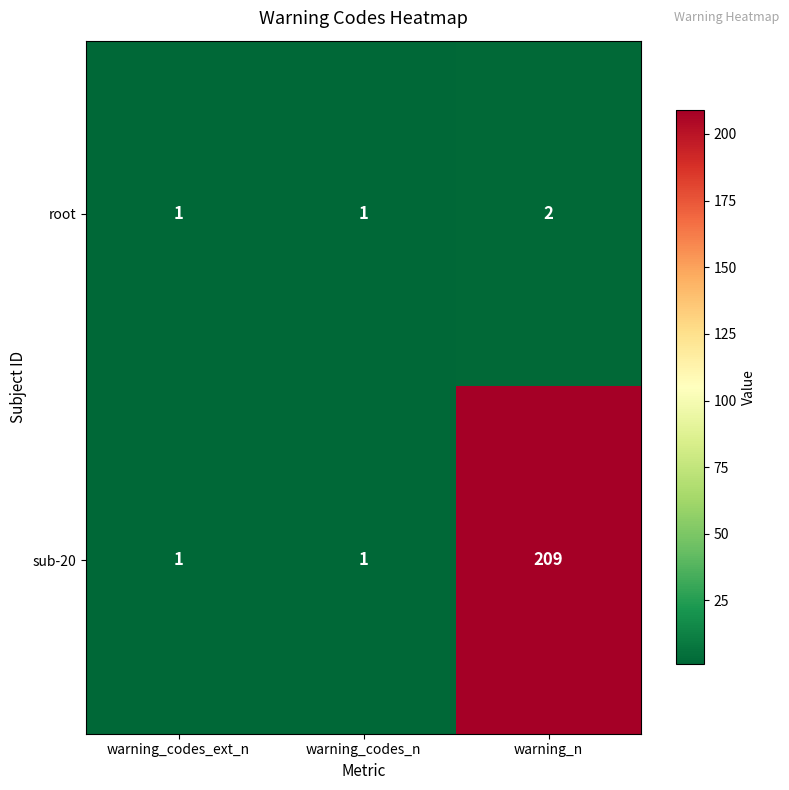

What is the total value across all series at warning_n?

211